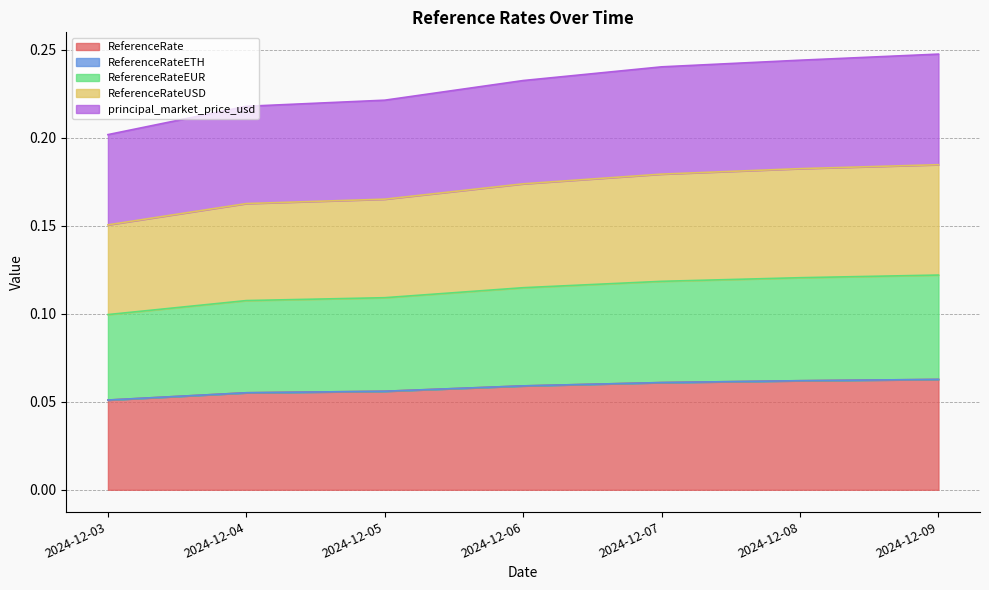

Does the chart display data point markers on the line(s)?

No